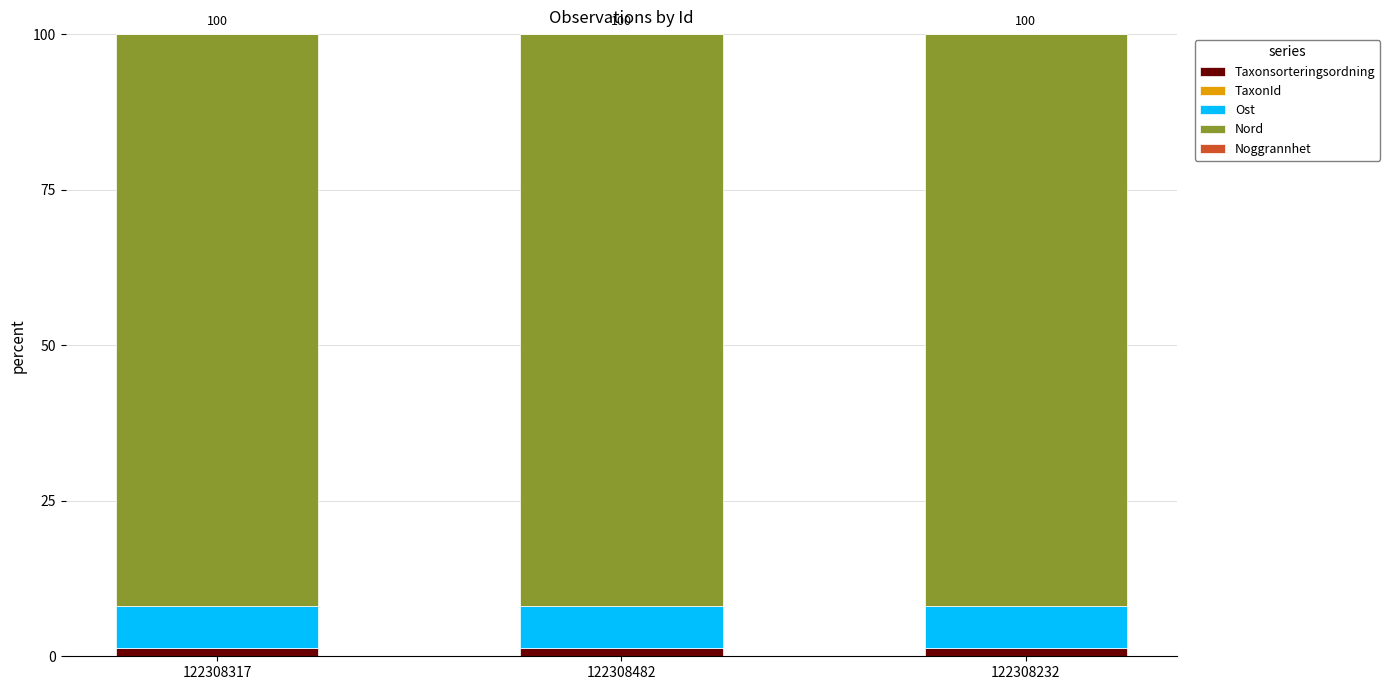

Does the chart contain stacked bars?

Yes